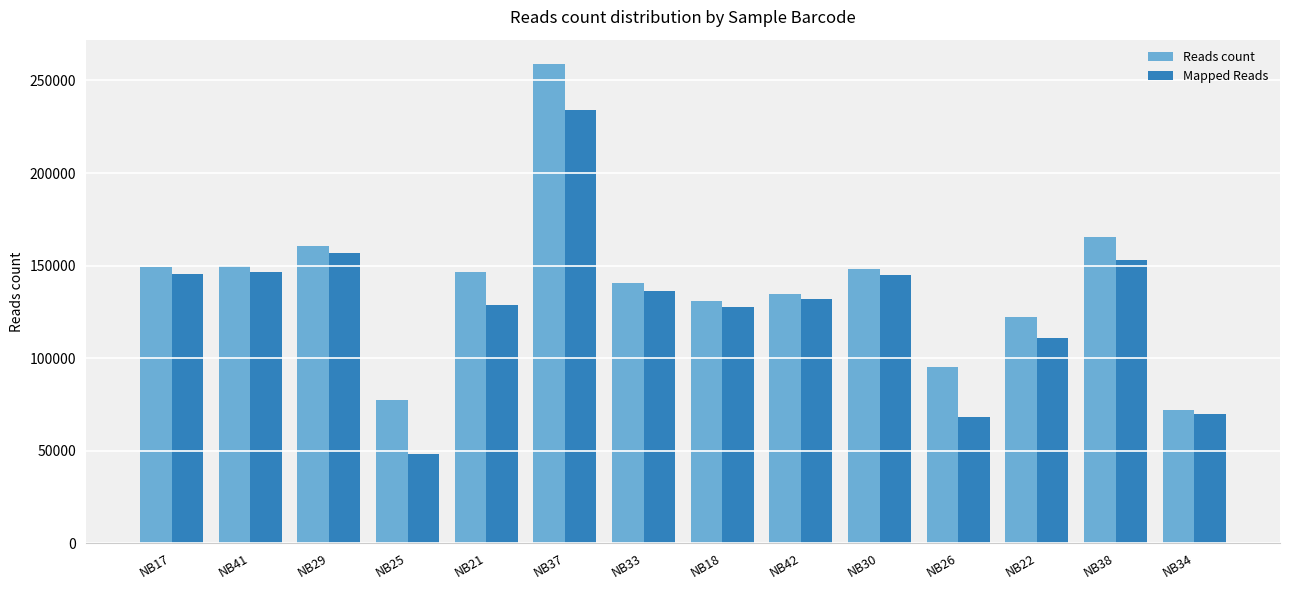

At which label is Reads count closest to 165485?

NB38